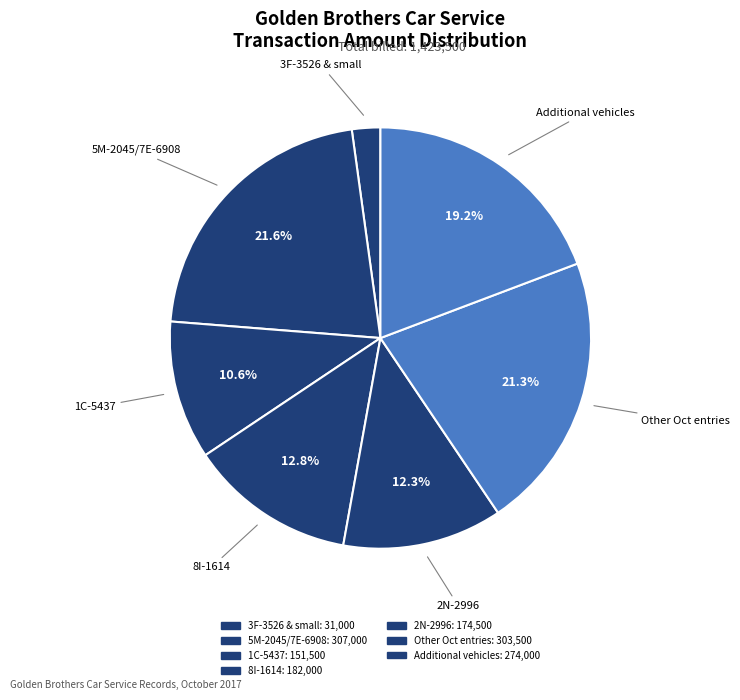

How many segments does this pie chart have?

7